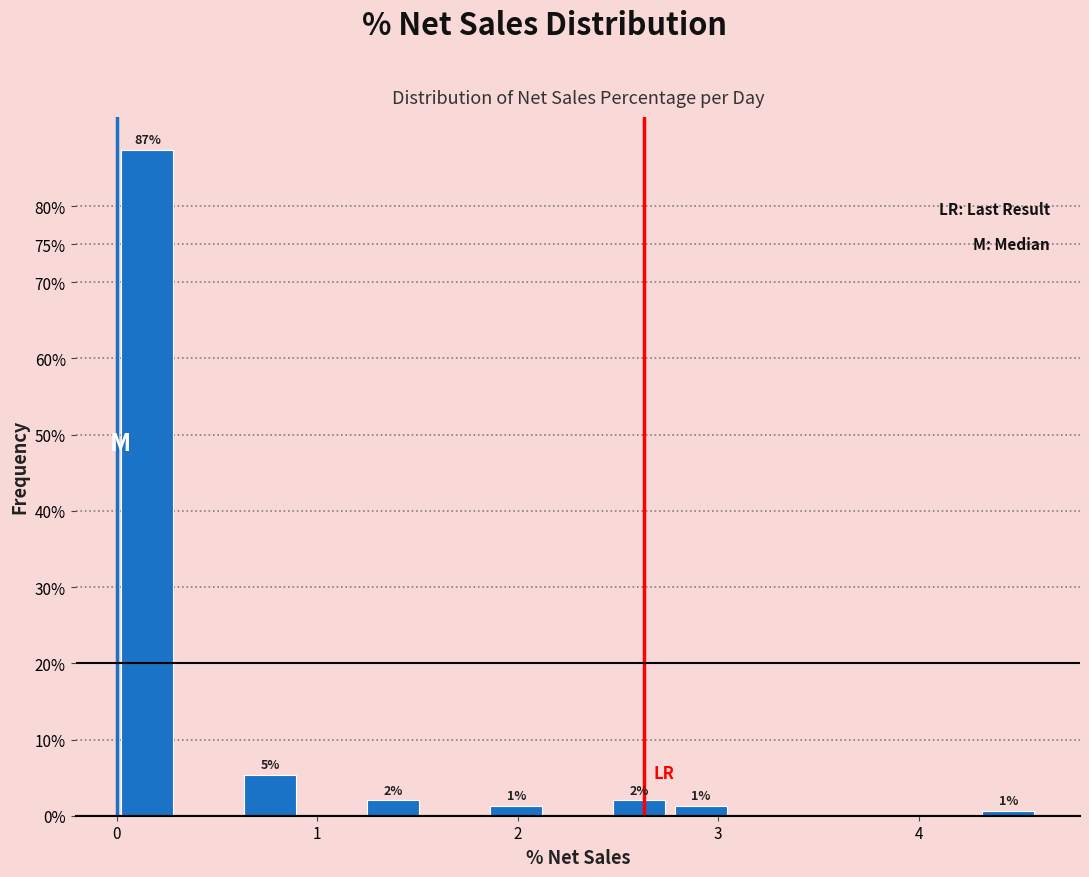

Read against the x-axis, roughly where is the centre of the tallest bar?

0.2